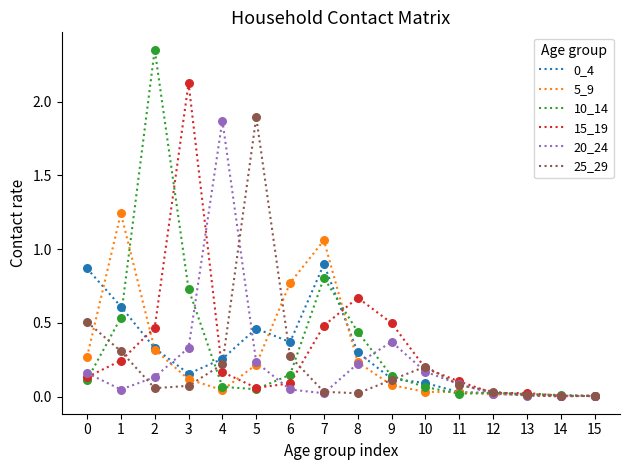

Which series has the widest spread of values?

10_14